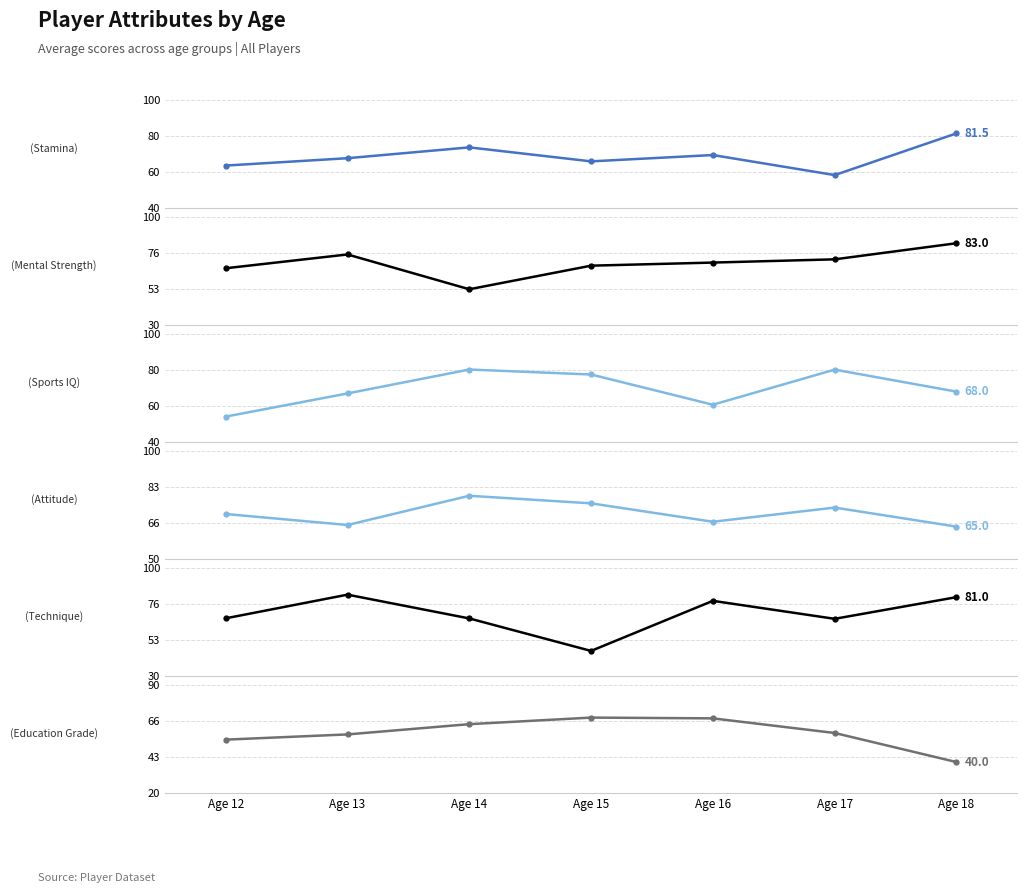

Rank the series at Age 18 from highest to lowest value.

Mental Strength, Stamina, Technique, Sports IQ, Attitude, Education Grade